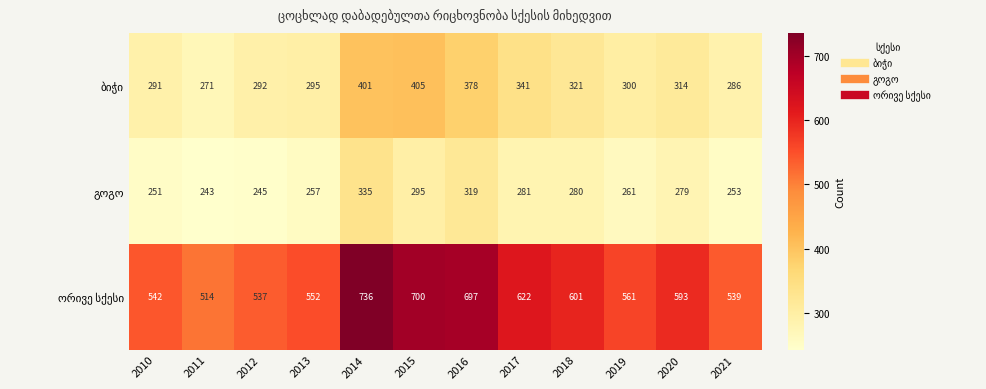

What is the difference between the highest and lowest values at 2010?

291